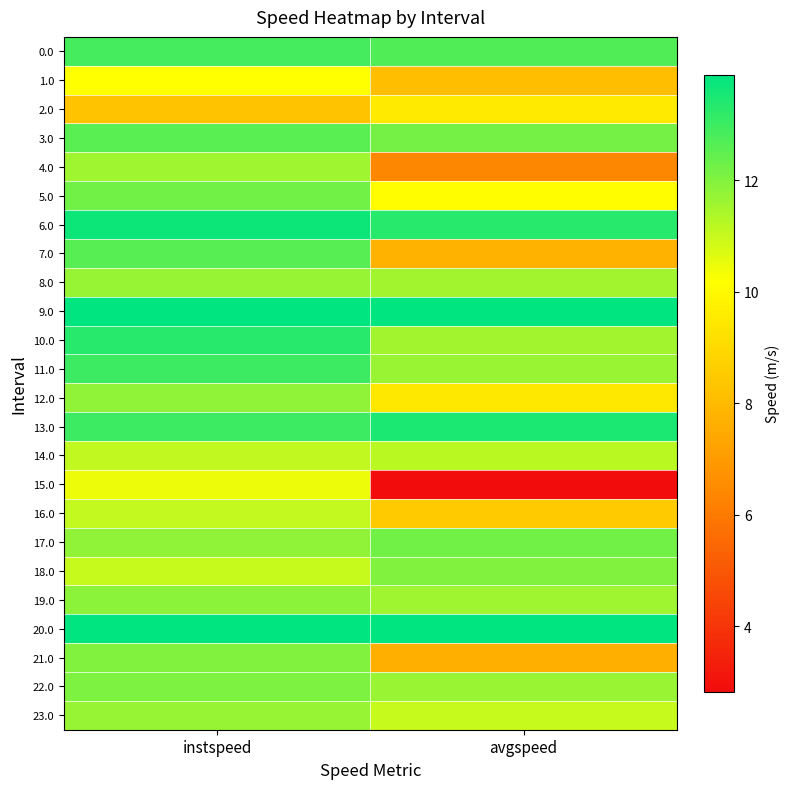

What is the maximum value shown in the chart?

13.9